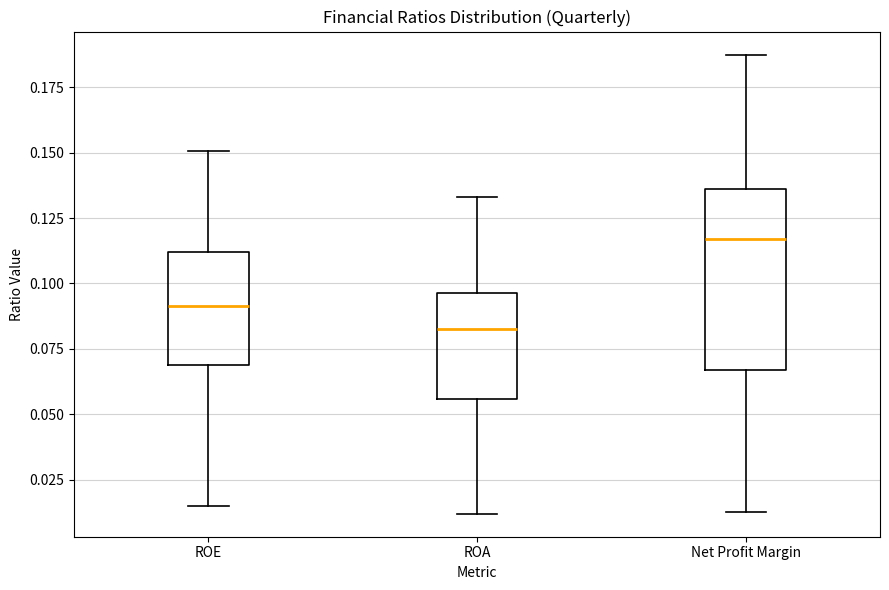

Comparing the boxes themselves (not the whiskers), which one is the tallest?

Net Profit Margin